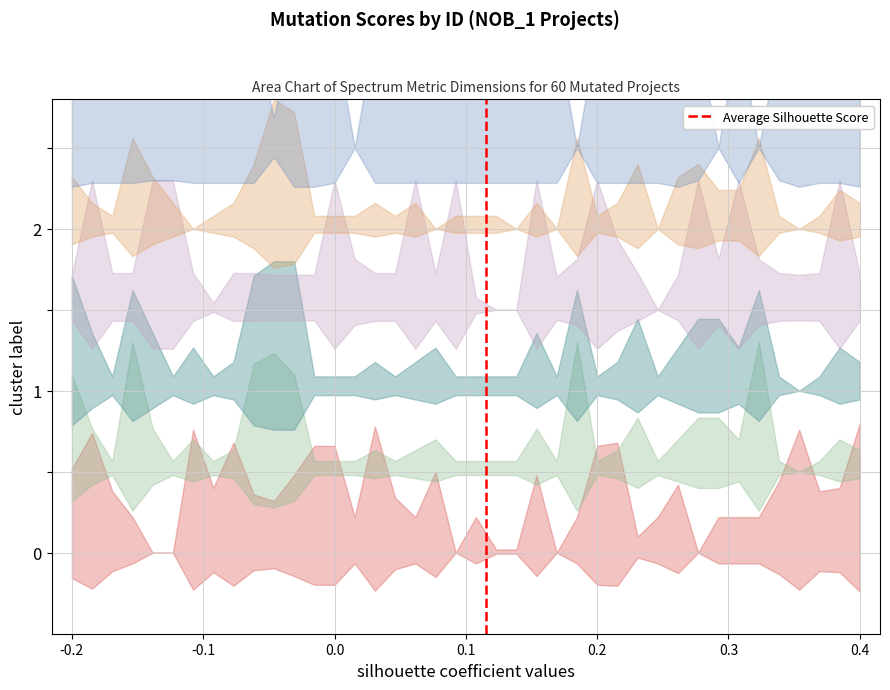

How many lines are shown in the chart?

1